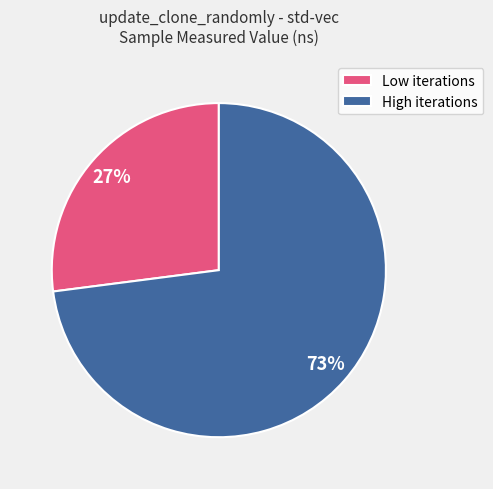

Combined, do Low iterations and High iterations account for over 50%?

Yes